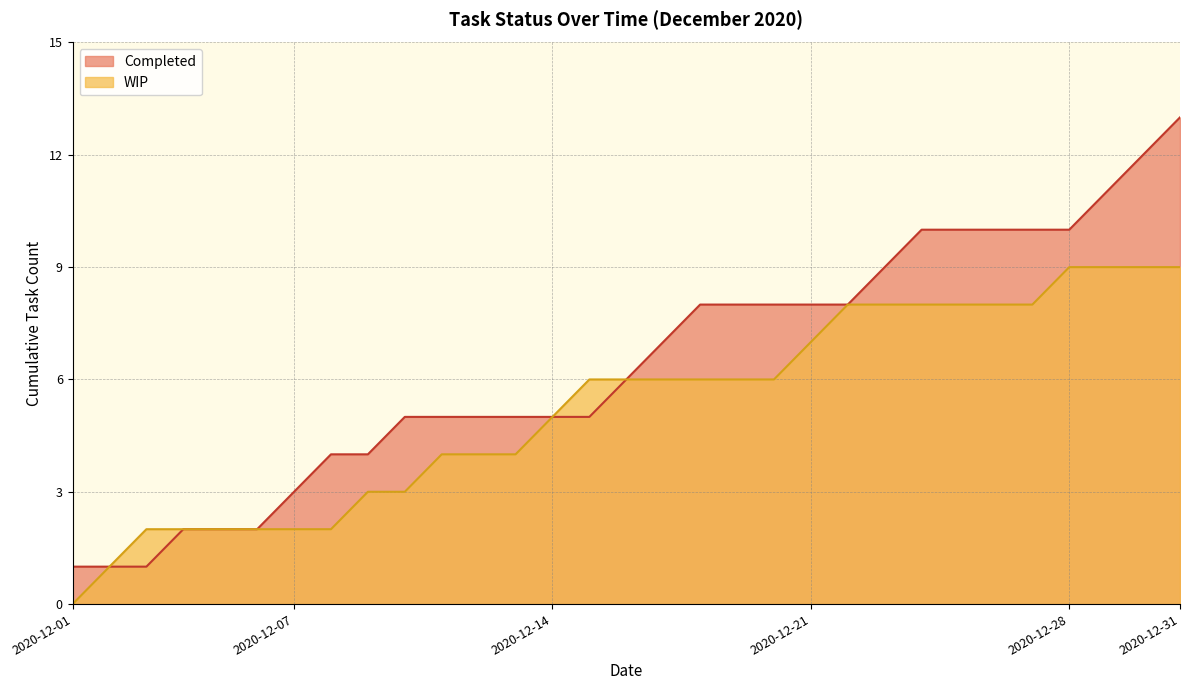

What is the lowest value of the WIP series?

0